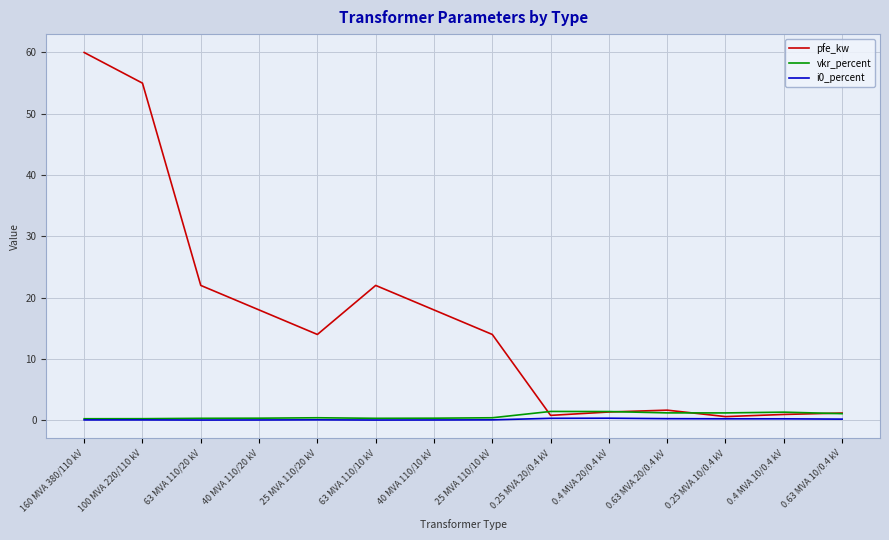

At which label does pfe_kw reach its peak?

160 MVA 380/110 kV